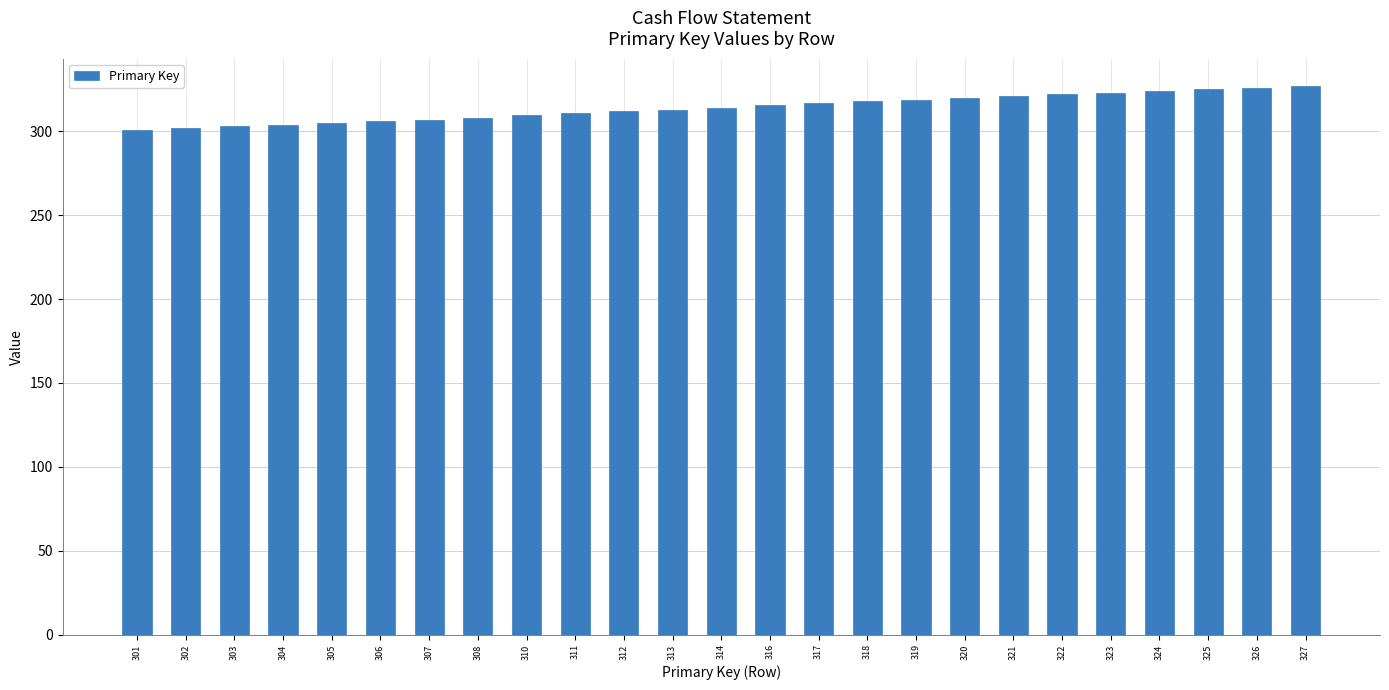

Count the number of data series in this chart.

1